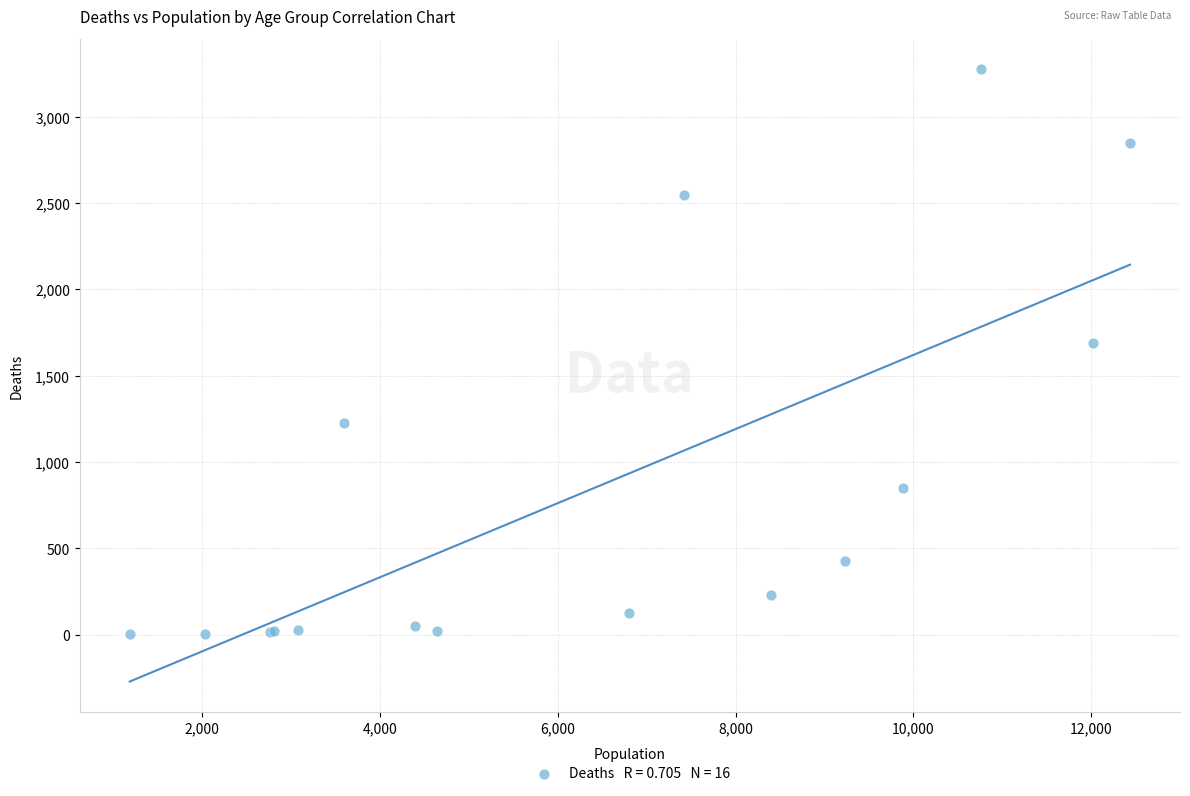

What Y value in the scatter plot is closest to 1638?

1690